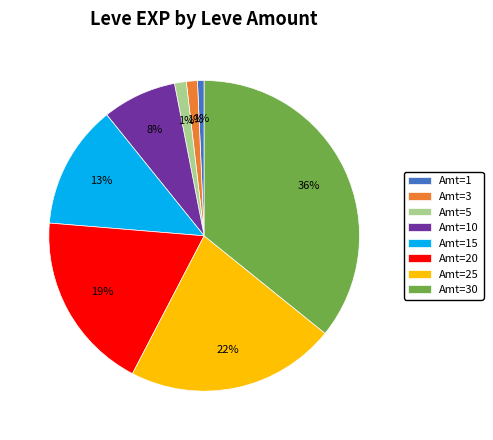

Is the sum of Amt=15 and Amt=1 greater than half?

No